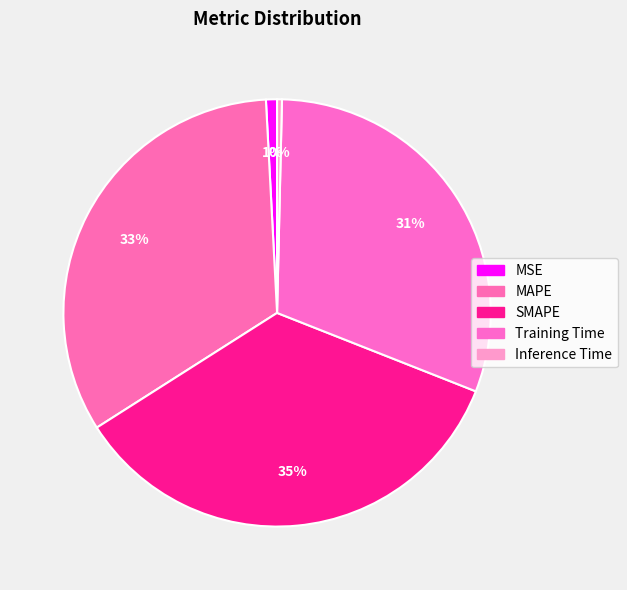

Rank the categories by value from highest to lowest.

SMAPE, MAPE, Training Time, MSE, Inference Time